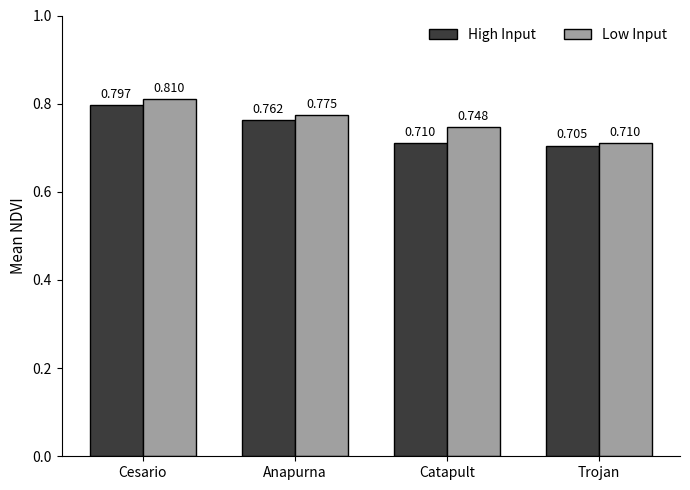

Is the value of High Input at Trojan greater than the value of Low Input at Anapurna?

No